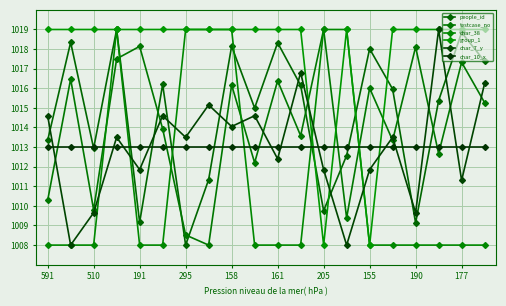

How many series are shown in this chart?

6